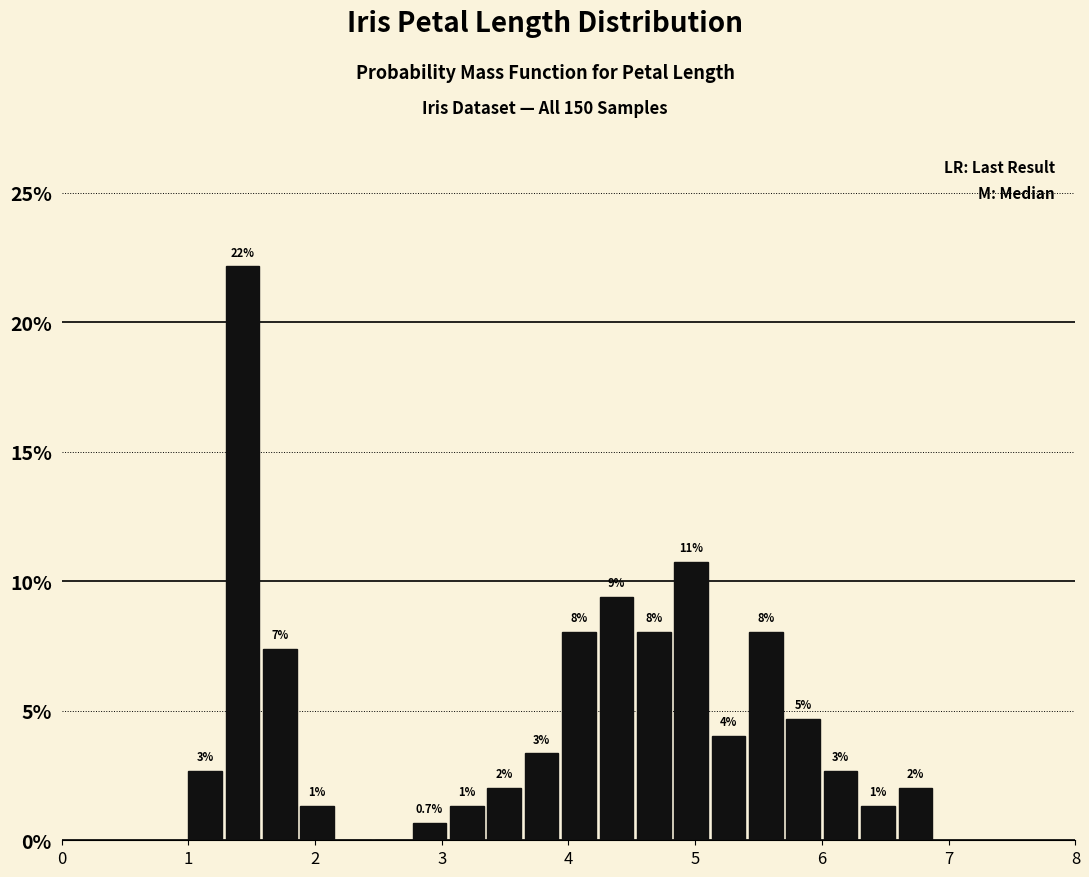

Around what value on the x-axis is the tallest bar? Give the approximate position of its centre, as read against the axis.

1.4